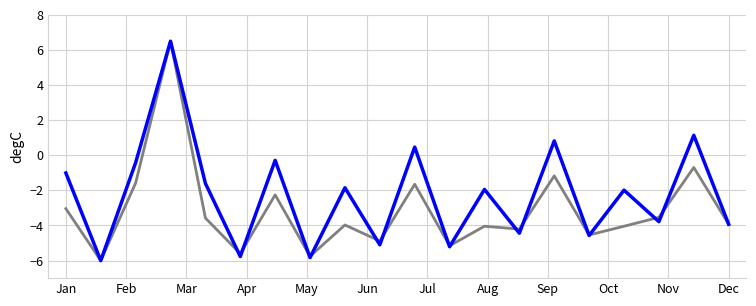

What is the maximum value shown in the chart?

6.5